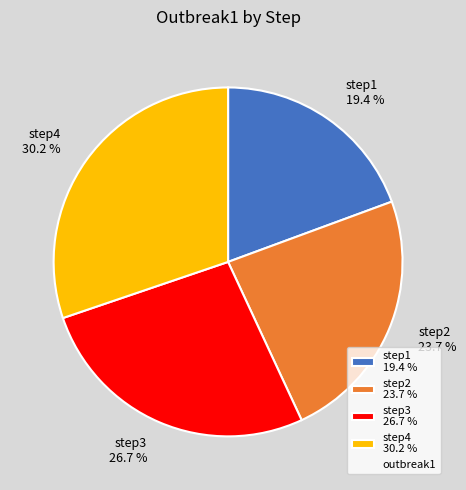

Is it true that step1 is 19% of the pie?

True